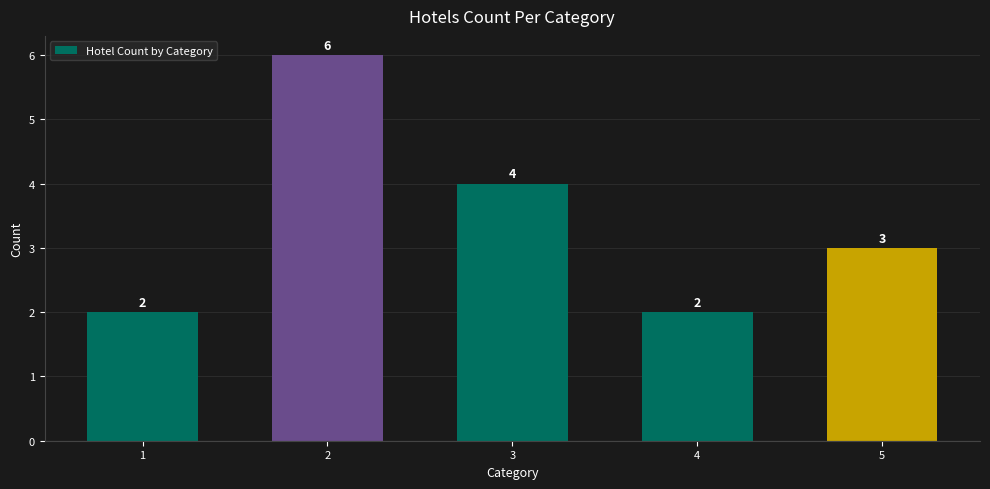

What is the value of the 5th bar from the left?

3